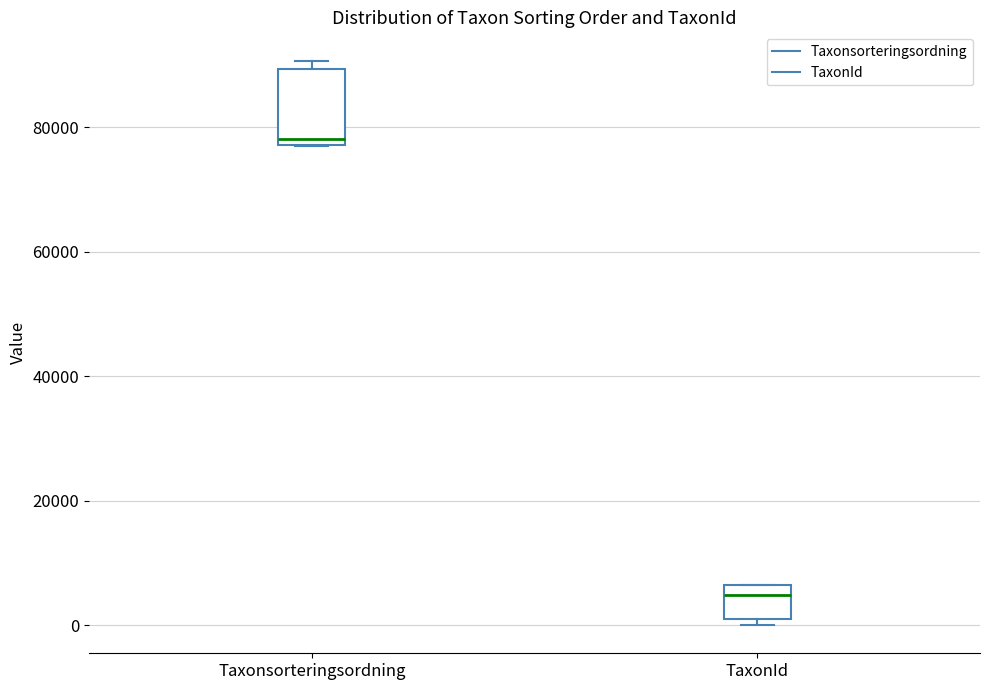

Where is the upper edge of the box for Taxonsorteringsordning on the y-axis? The values are not printed on the chart, so give them approximately, as read against the axis.

90000